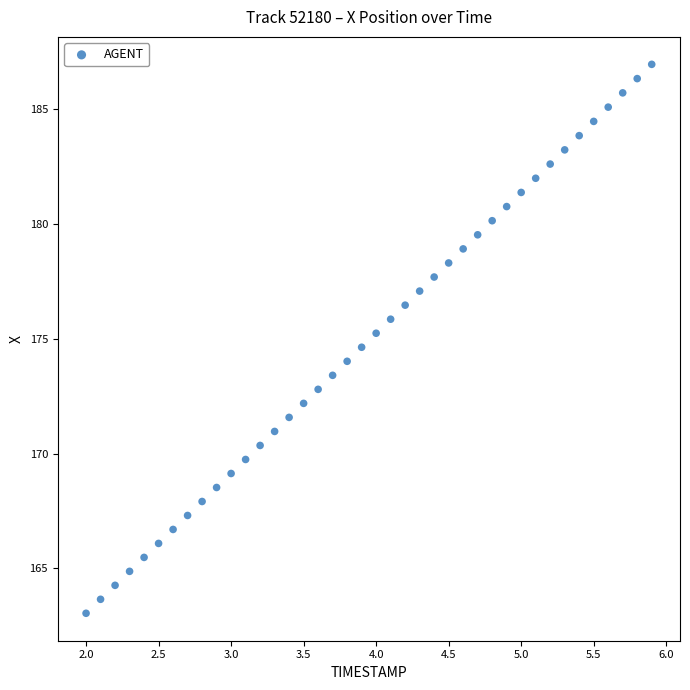

What is the range of X values (max minus min)?

3.9